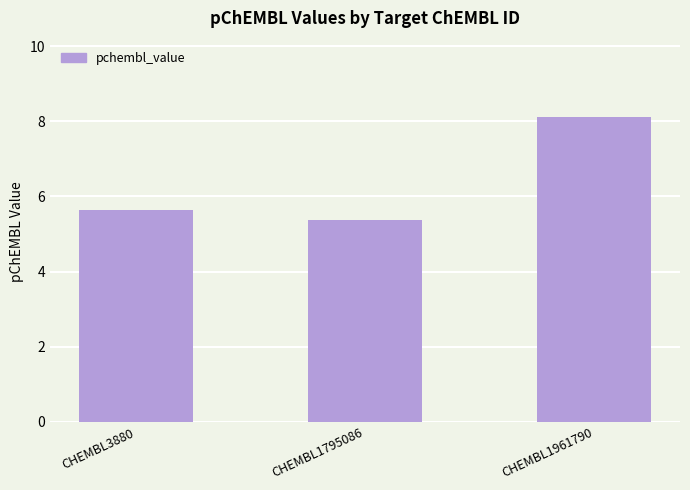

Which has a higher value, CHEMBL1961790 or CHEMBL3880?

CHEMBL1961790